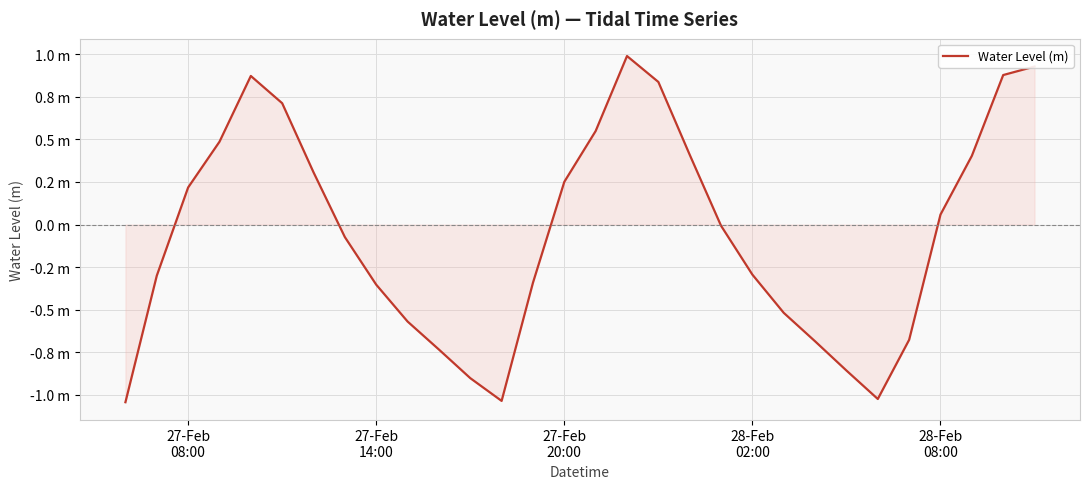

Where does the data first go above 0?

27-Feb
08:00